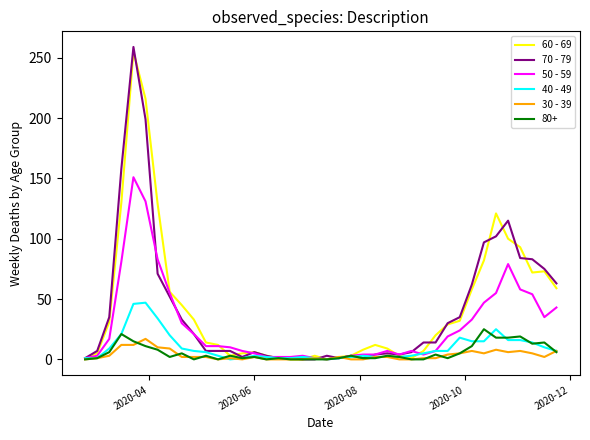

True or false: 60 - 69 has more than 0 interior local peaks.

True